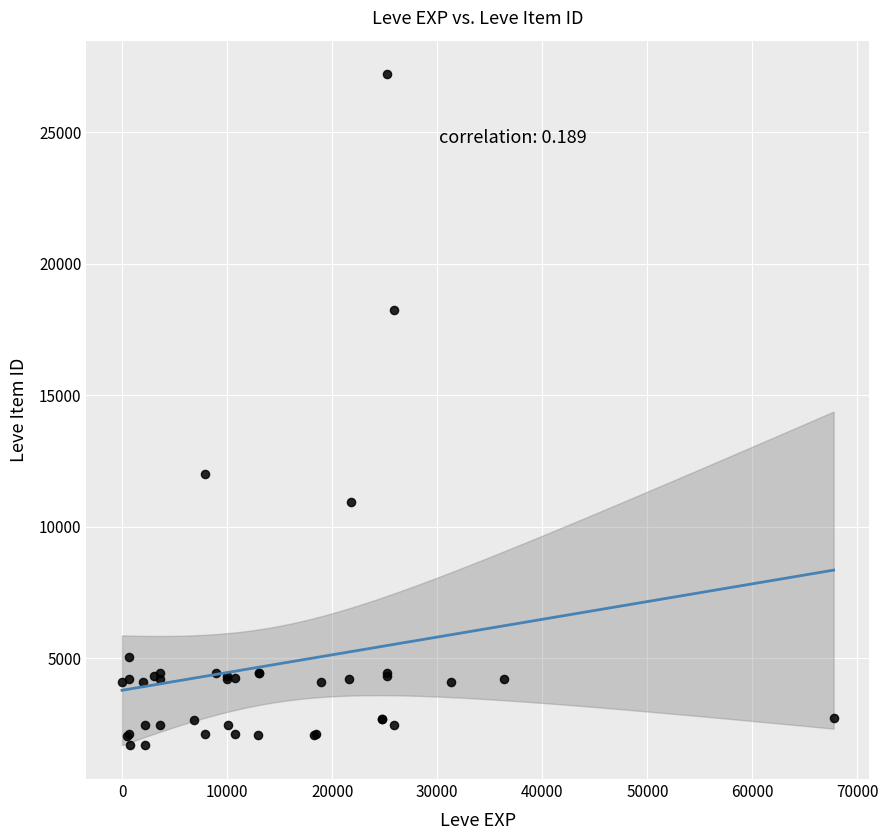

What Y value in the scatter plot is closest to 14448?

12018